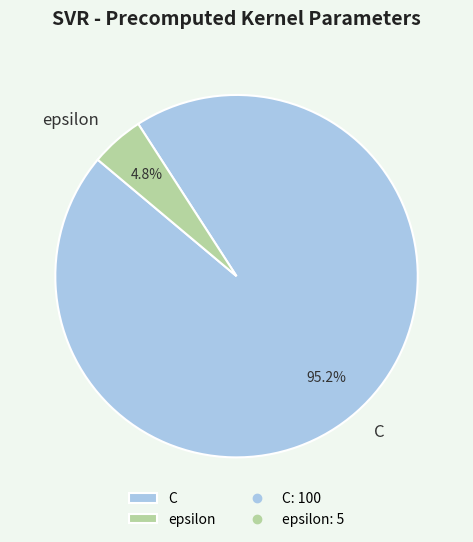

The C slice represents 95% of the pie. True or false?

True